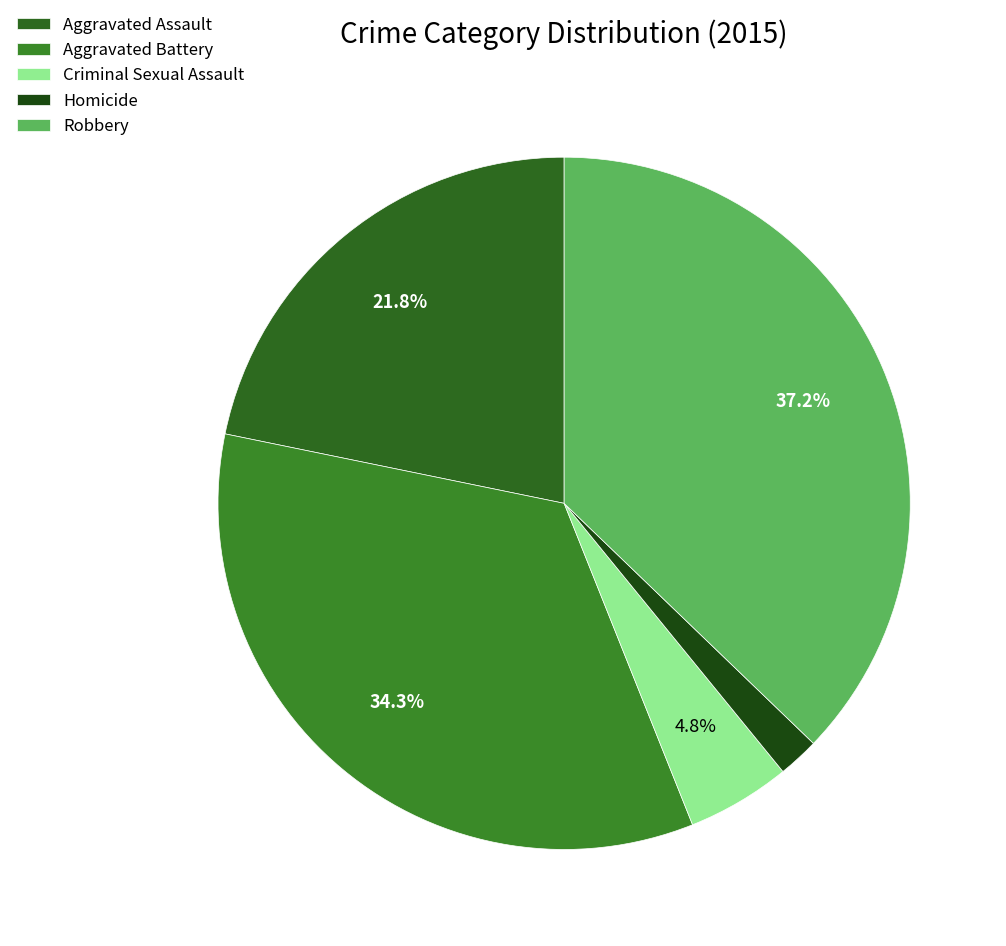

Is there a majority slice in this chart?

No